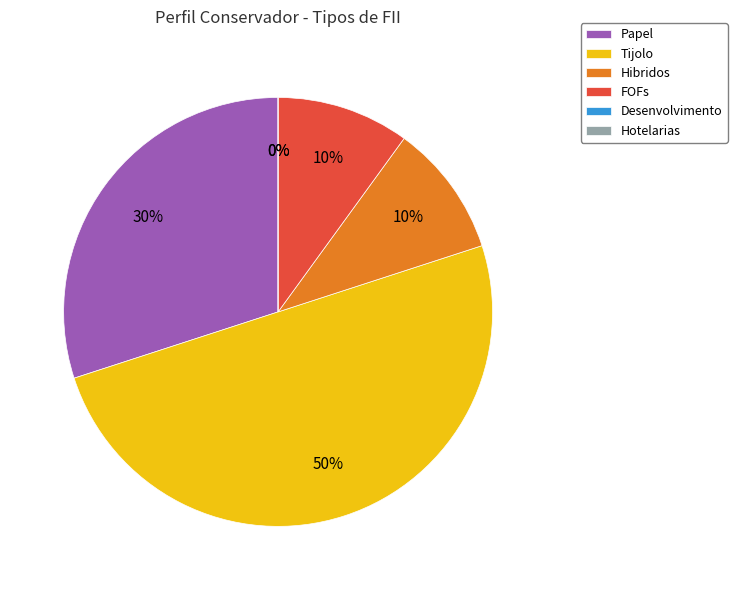

Is there a majority slice in this chart?

No